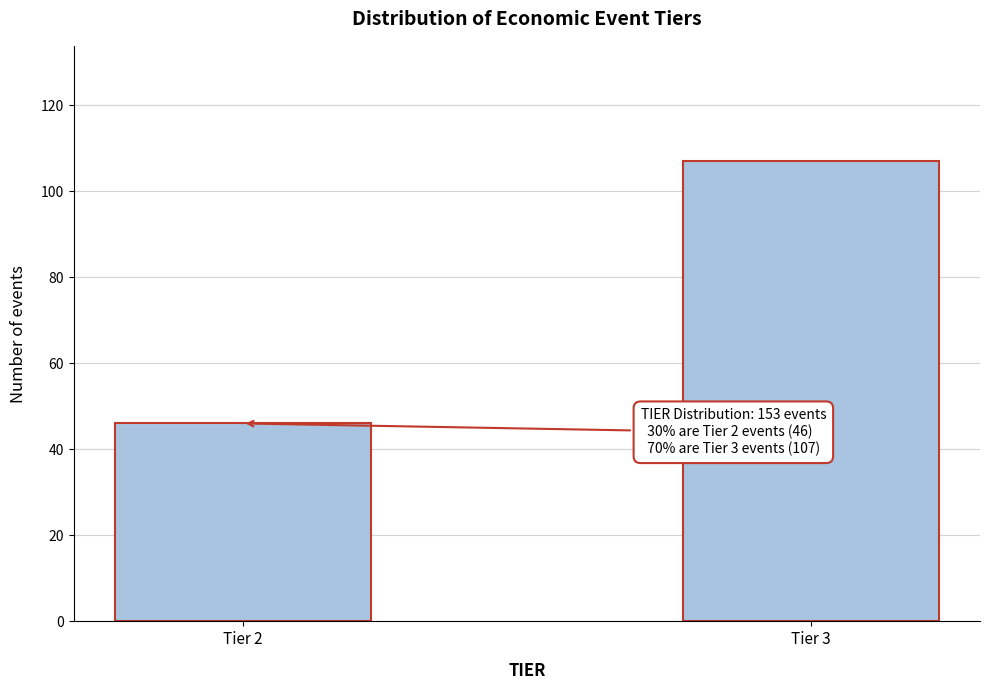

Reading right to left, extract all data points from this chart.

107	46